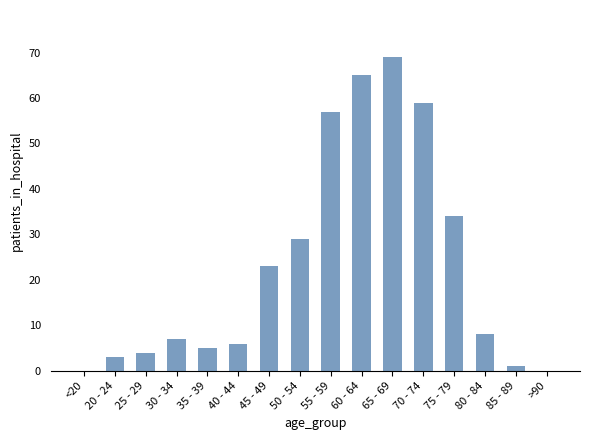

Reading left to right, extract all data points from this chart.

<20=0	20 - 24=3	25 - 29=4	30 - 34=7	35 - 39=5	40 - 44=6	45 - 49=23	50 - 54=29	55 - 59=57	60 - 64=65	65 - 69=69	70 - 74=59	75 - 79=34	80 - 84=8	85 - 89=1	>90=0